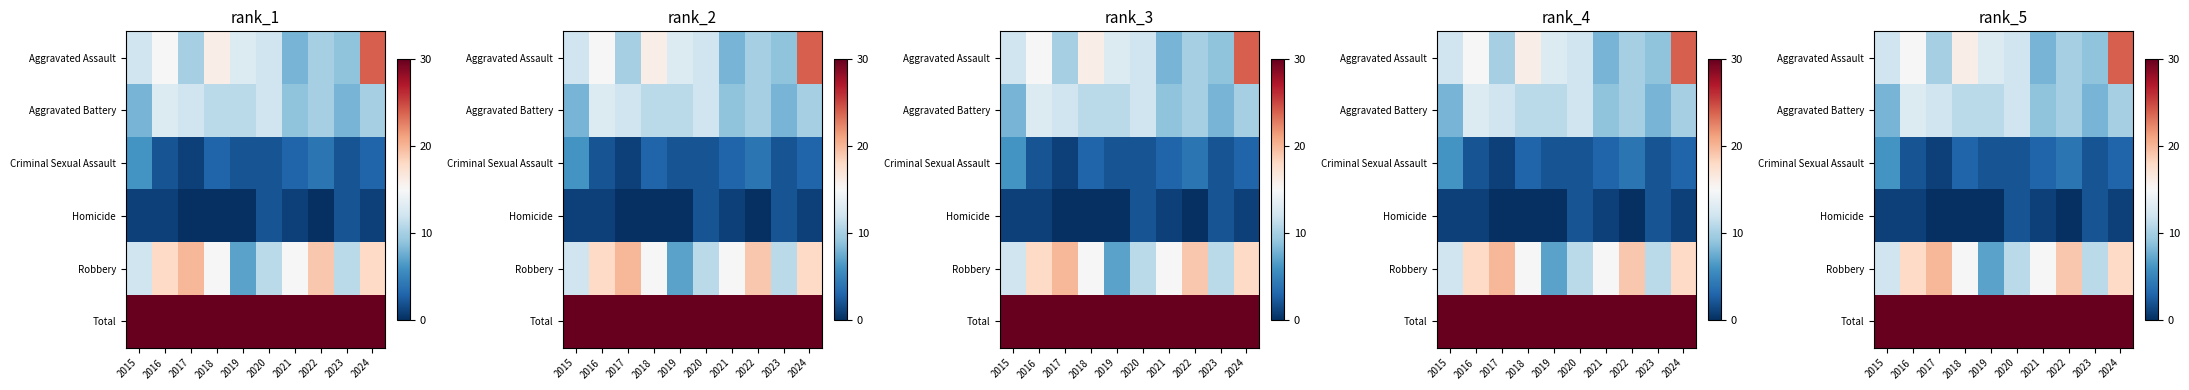

At how many categories does at least one series exceed 20?

10